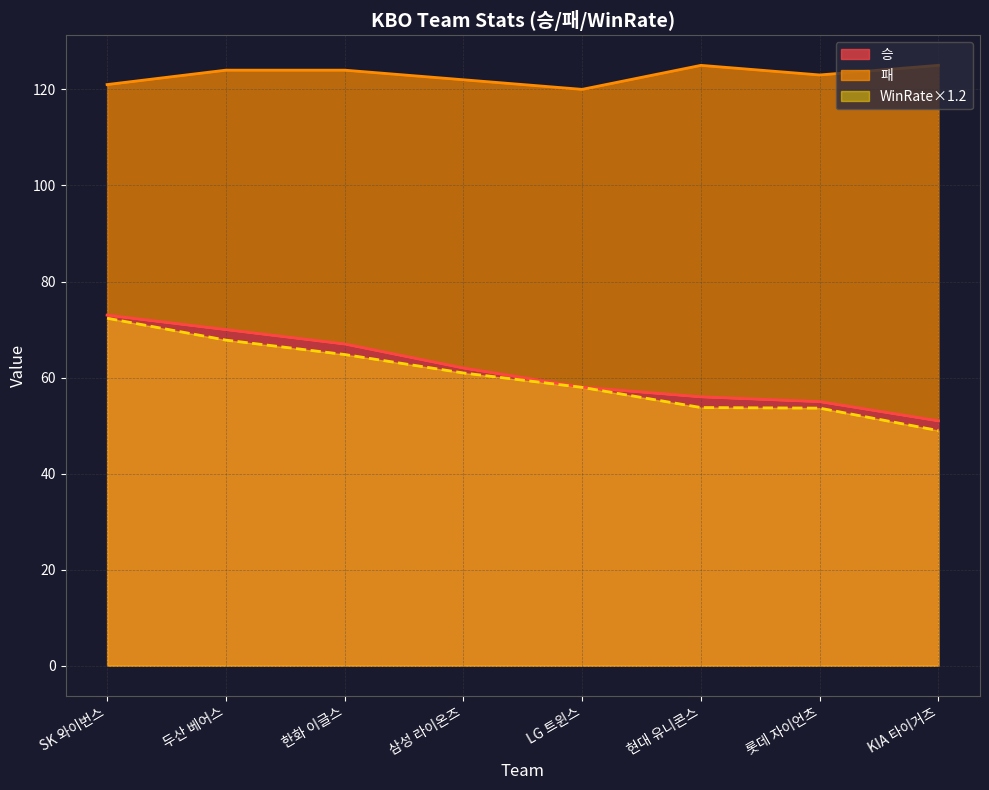

The 승 series shows 32.1 at SK 와이번스. True or false?

False